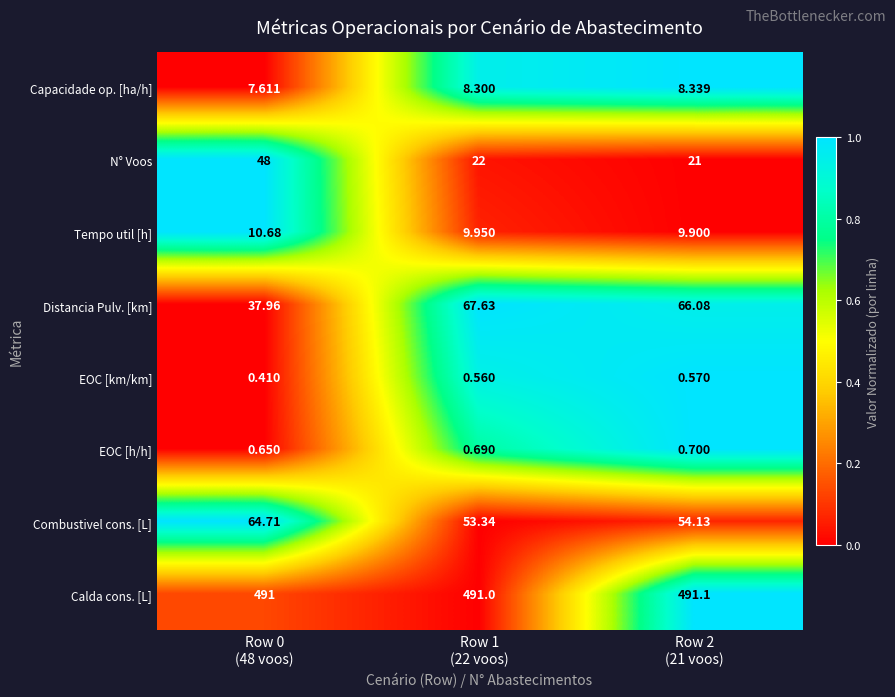

List the series in order of their peak value, lowest first.

EOC [km/km], EOC [h/h], Capacidade op. [ha/h], Tempo util [h], N° Voos, Combustivel cons. [L], Distancia Pulv. [km], Calda cons. [L]